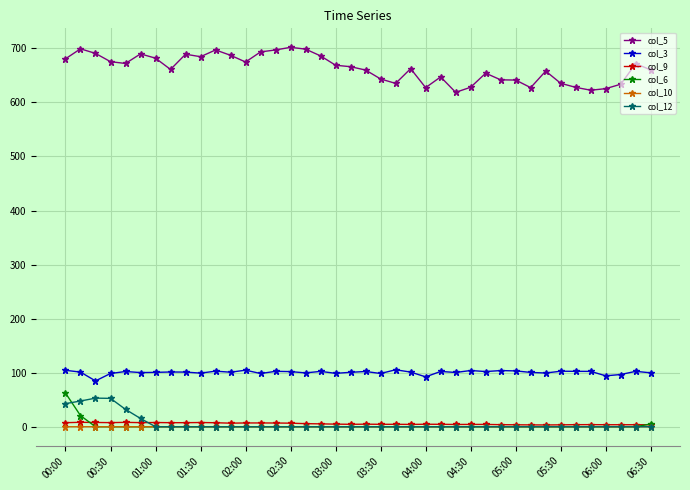

True or false: col_3 and col_9 intersect in this chart.

False